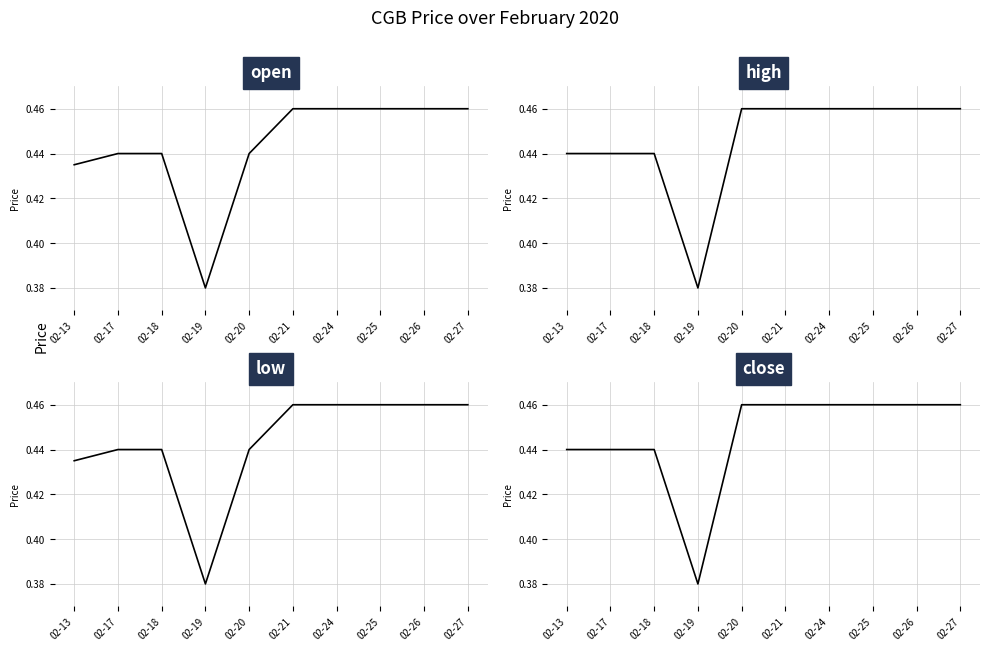

True or false: high and low intersect in this chart.

False